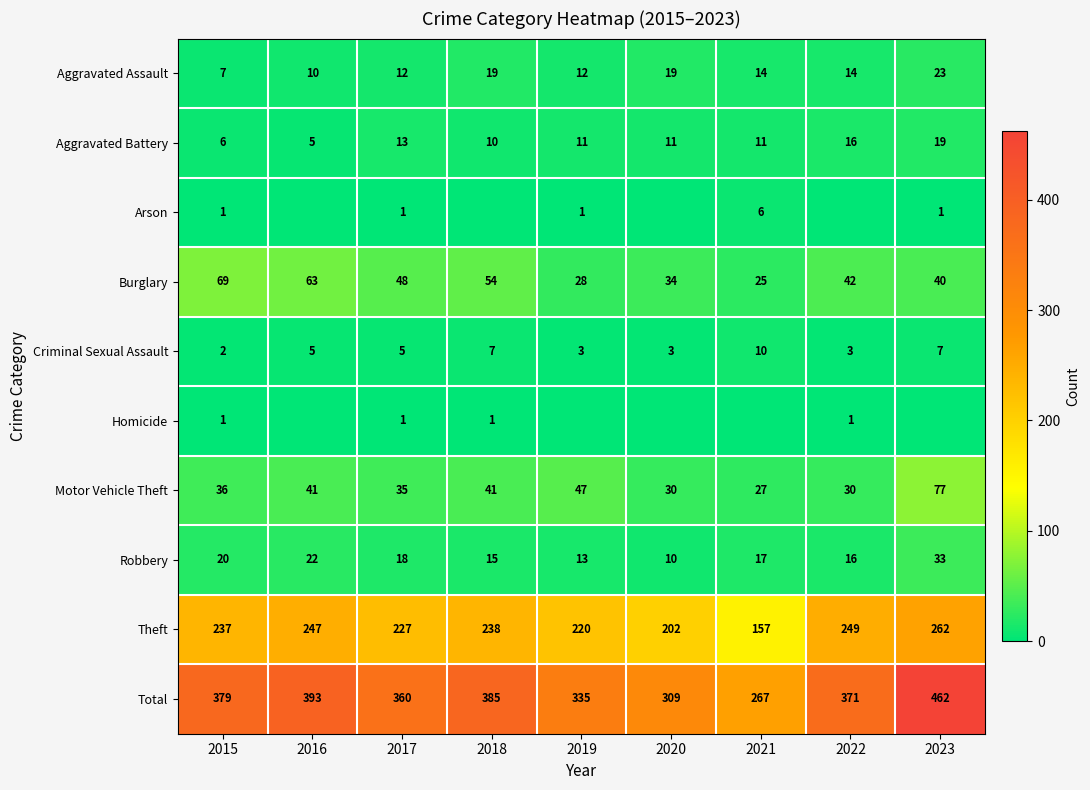

How many distinct data groups are displayed?

10